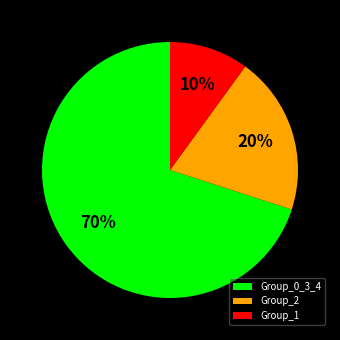

What is the ratio of the value at Group_2 to the value at Group_0_3_4?

0.3